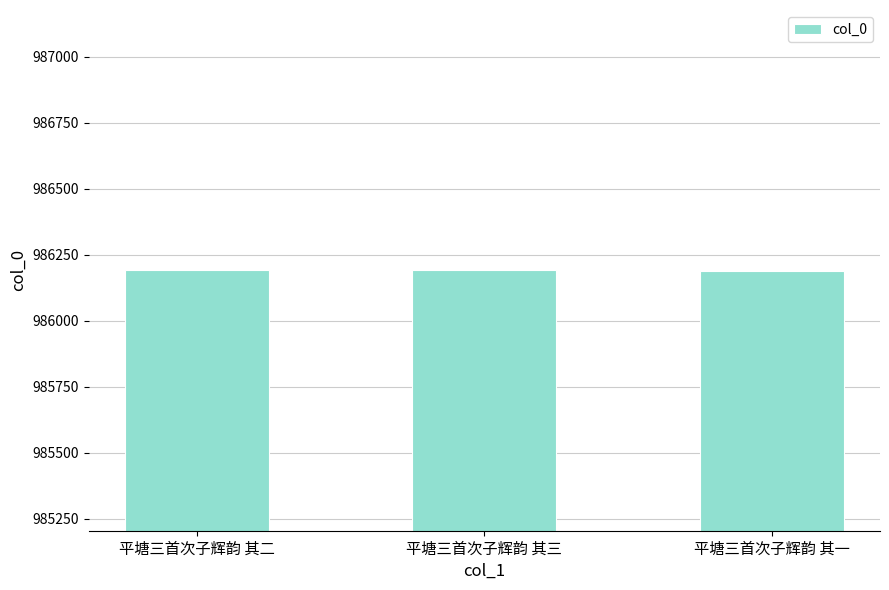

What is the greatest value displayed?

986192